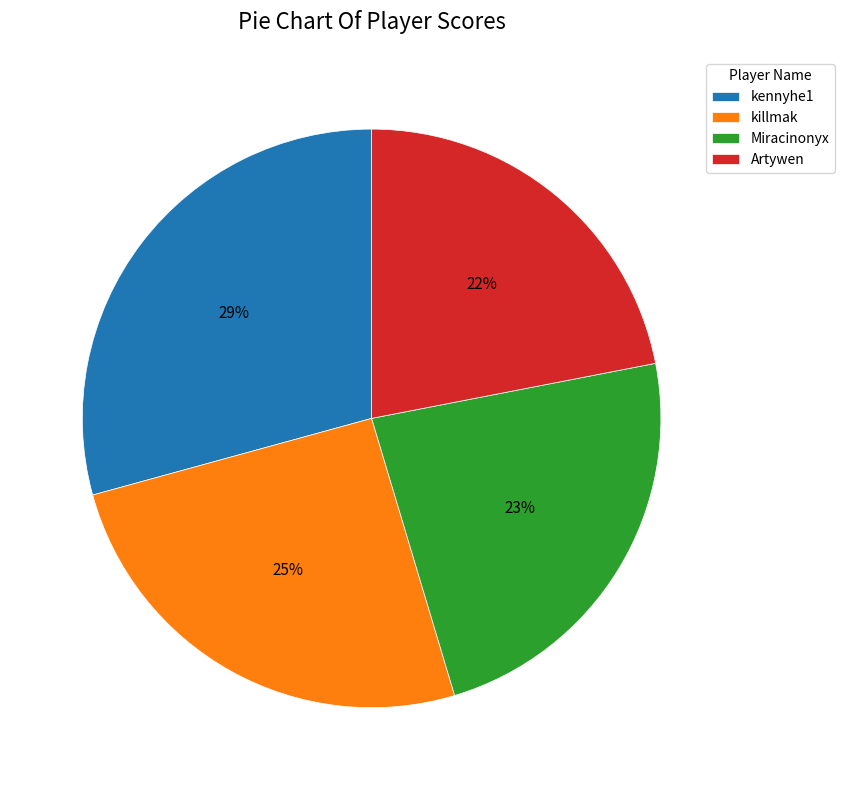

Do killmak and Artywen together represent more than half of the pie?

No